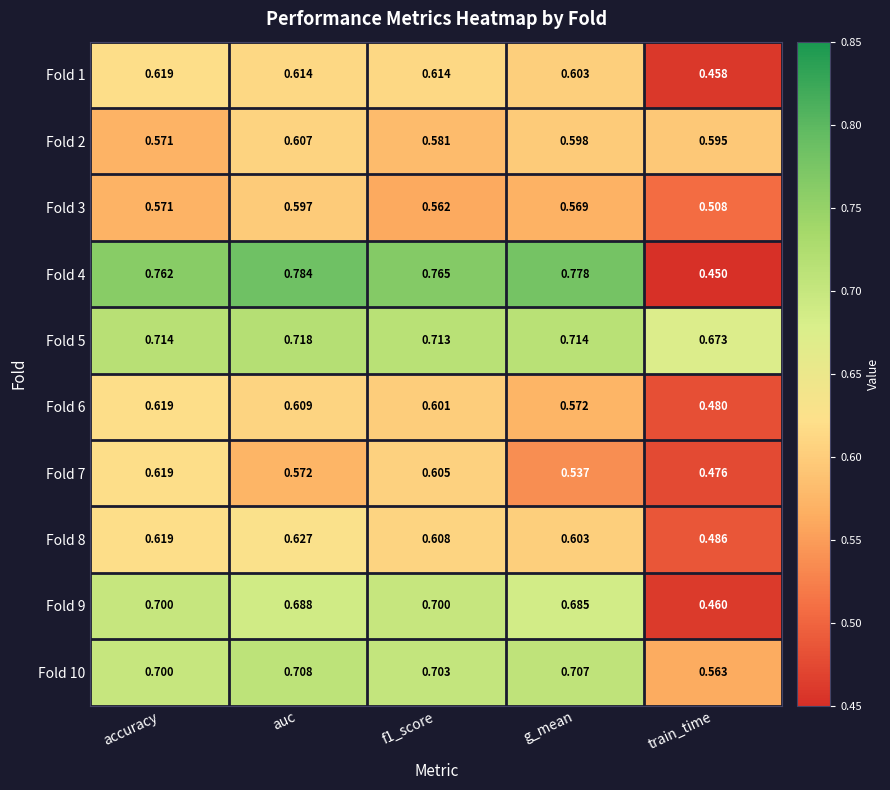

Between auc and f1_score, which series saw the biggest shift?

Fold 3